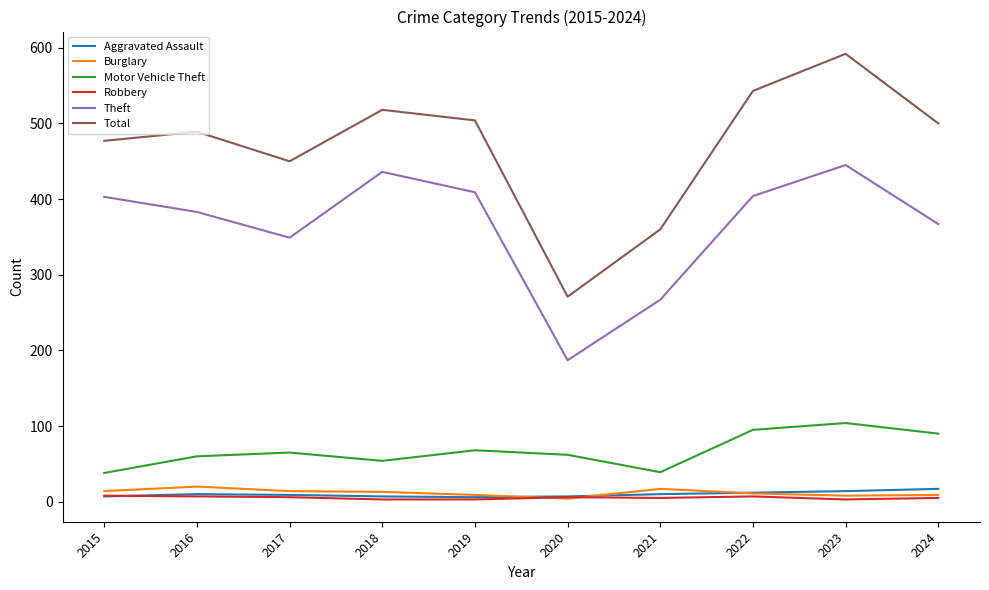

At which category does the chart reach its peak across all series?

2023